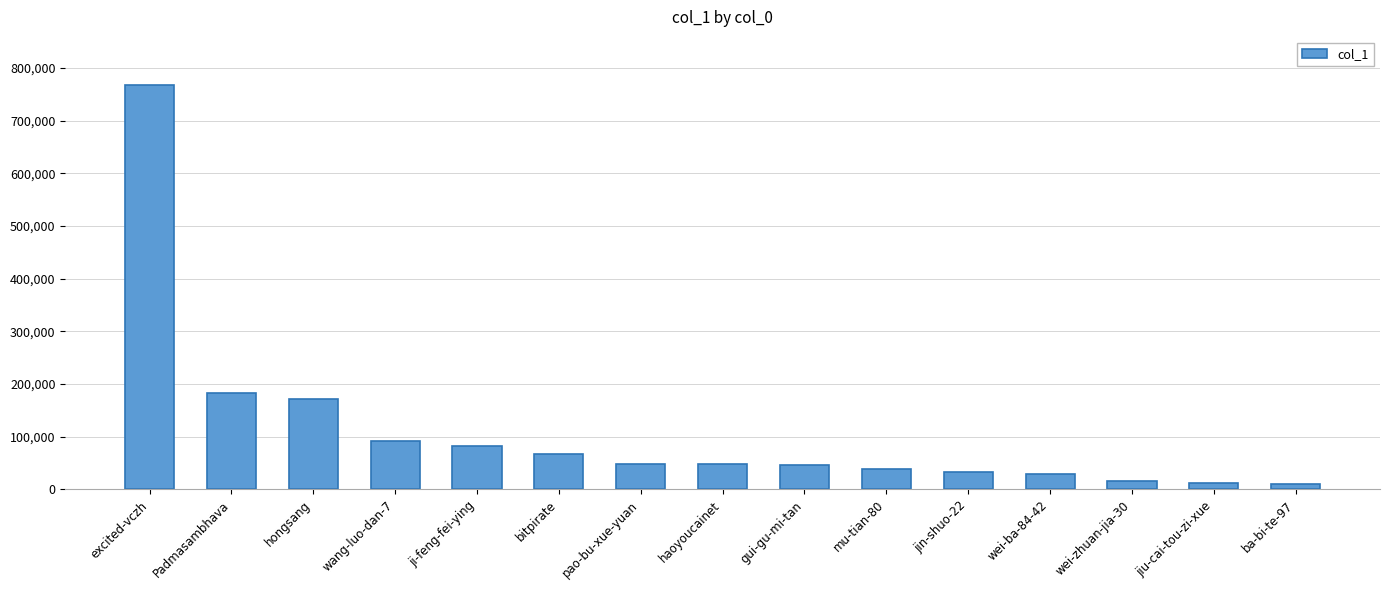

Approximately how many times larger is the value at gui-gu-mi-tan compared to ba-bi-te-97?

4.4